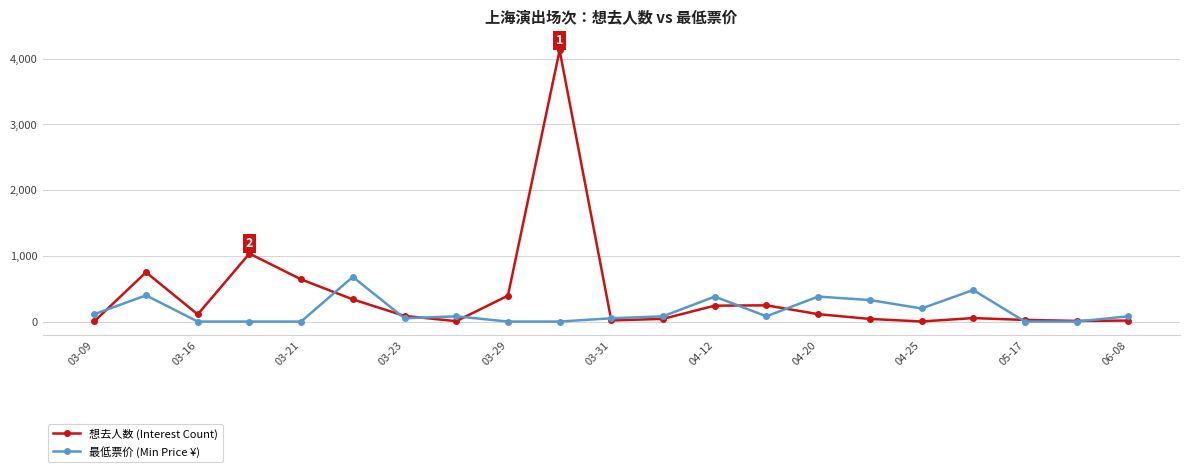

What is the maximum value shown in the chart?

4130